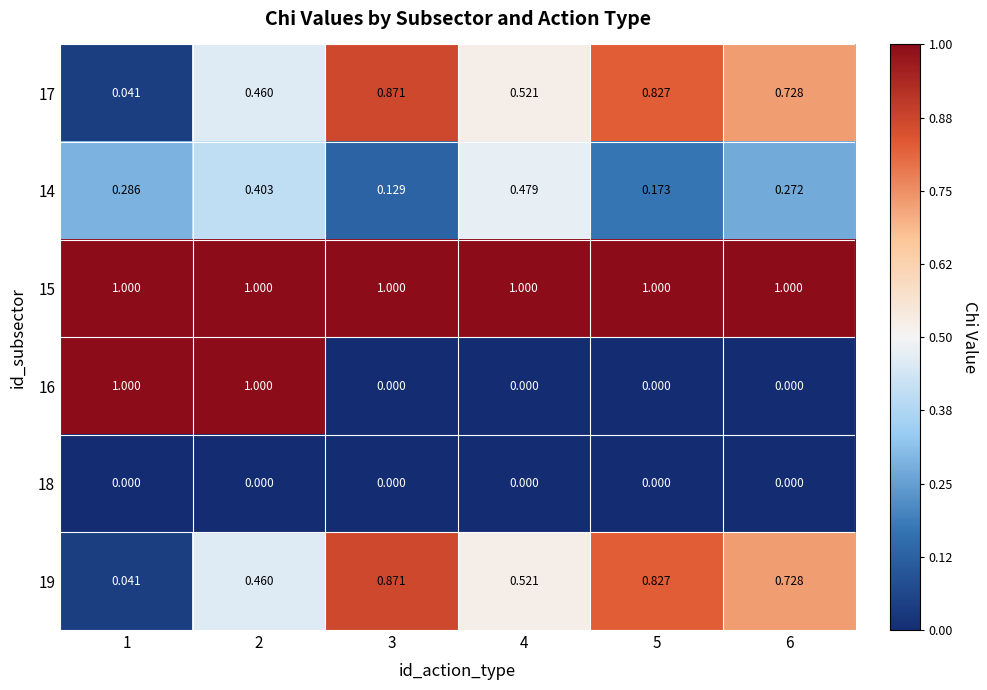

Count the number of data series in this chart.

6